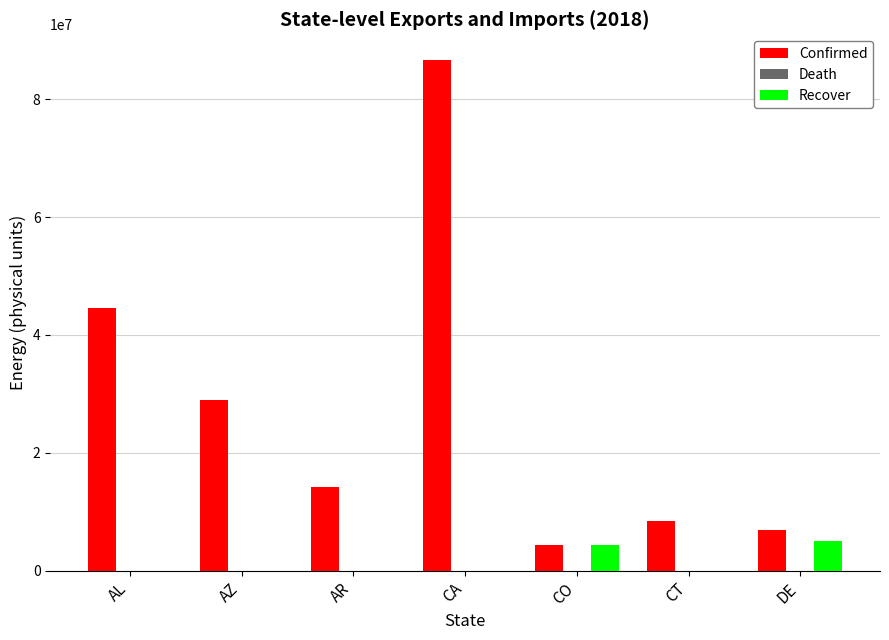

Reading right to left, transcribe all the data shown in this chart.

Confirmed: DE=6922855	CT=8496457	CO=4360848	CA=86659837	AR=14164725	AZ=28942963	AL=44588032
Recover: DE=5096960	CT=0	CO=4410156	CA=0	AR=0	AZ=0	AL=0